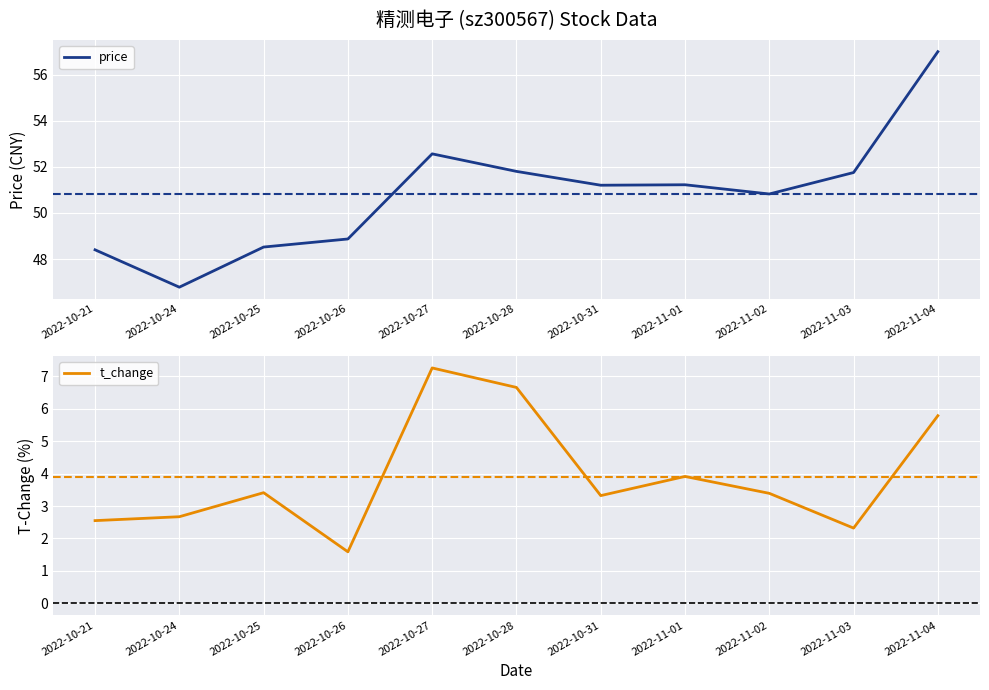

The value of price at 2022-10-28 is 51.8. True or false?

True